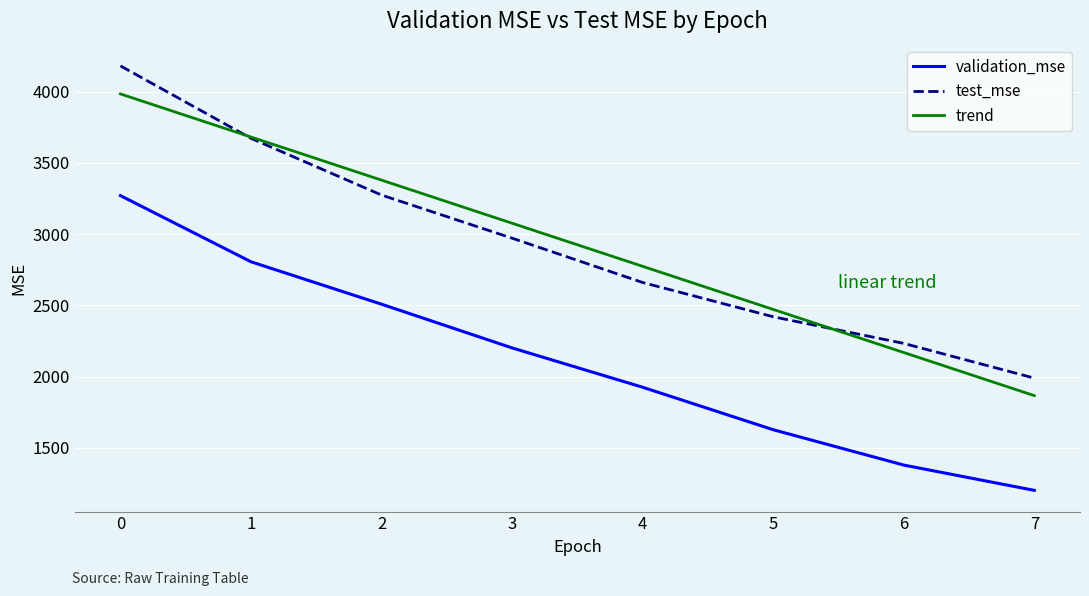

What is the total value across all series at 7?

5058.6